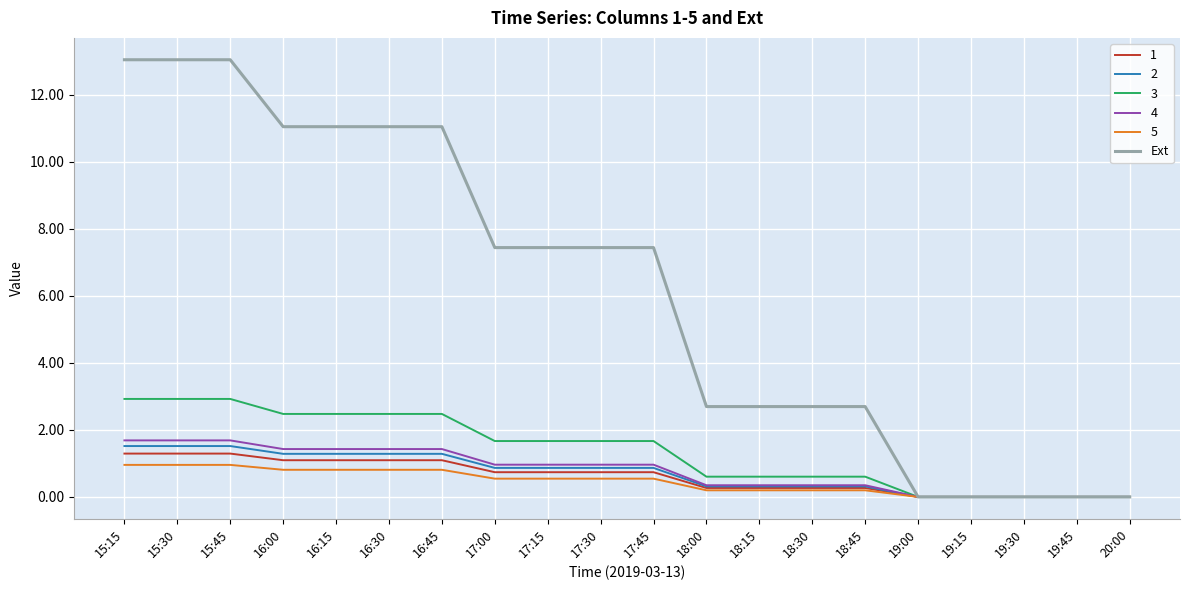

Which series has the largest total across all categories?

Ext